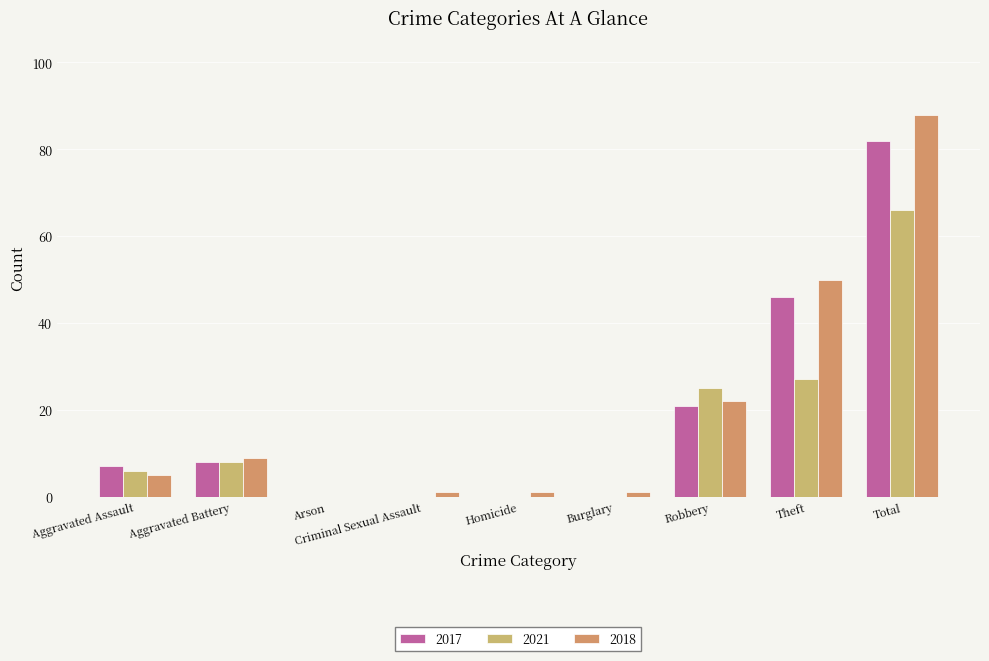

Reading left to right, extract all data points from this chart.

2017: Aggravated Assault=7	Aggravated Battery=8	Arson=0	Criminal Sexual Assault=0	Homicide=0	Burglary=0	Robbery=21	Theft=46	Total=82
2021: Aggravated Assault=6	Aggravated Battery=8	Arson=0	Criminal Sexual Assault=0	Homicide=0	Burglary=0	Robbery=25	Theft=27	Total=66
2018: Aggravated Assault=5	Aggravated Battery=9	Arson=0	Criminal Sexual Assault=1	Homicide=1	Burglary=1	Robbery=22	Theft=50	Total=88